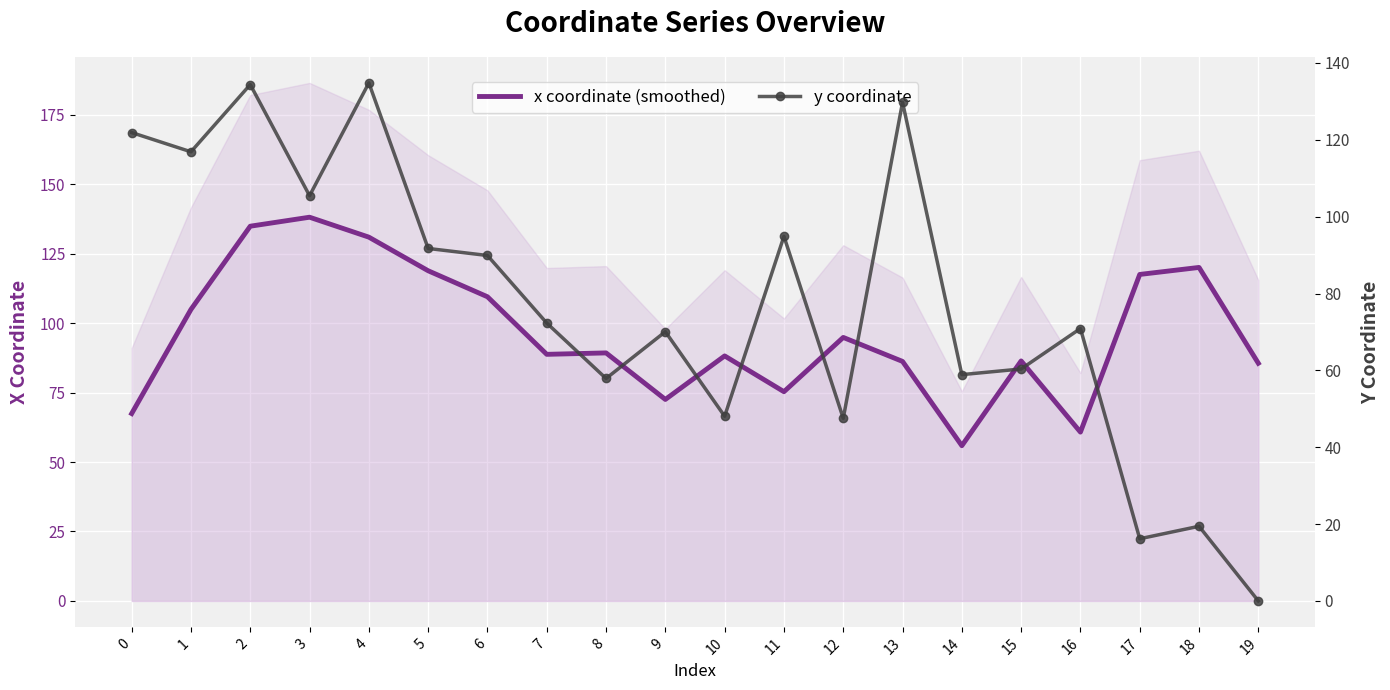

After their last crossing, which series has the higher values: y coordinate or x coordinate (smoothed)?

x coordinate (smoothed)